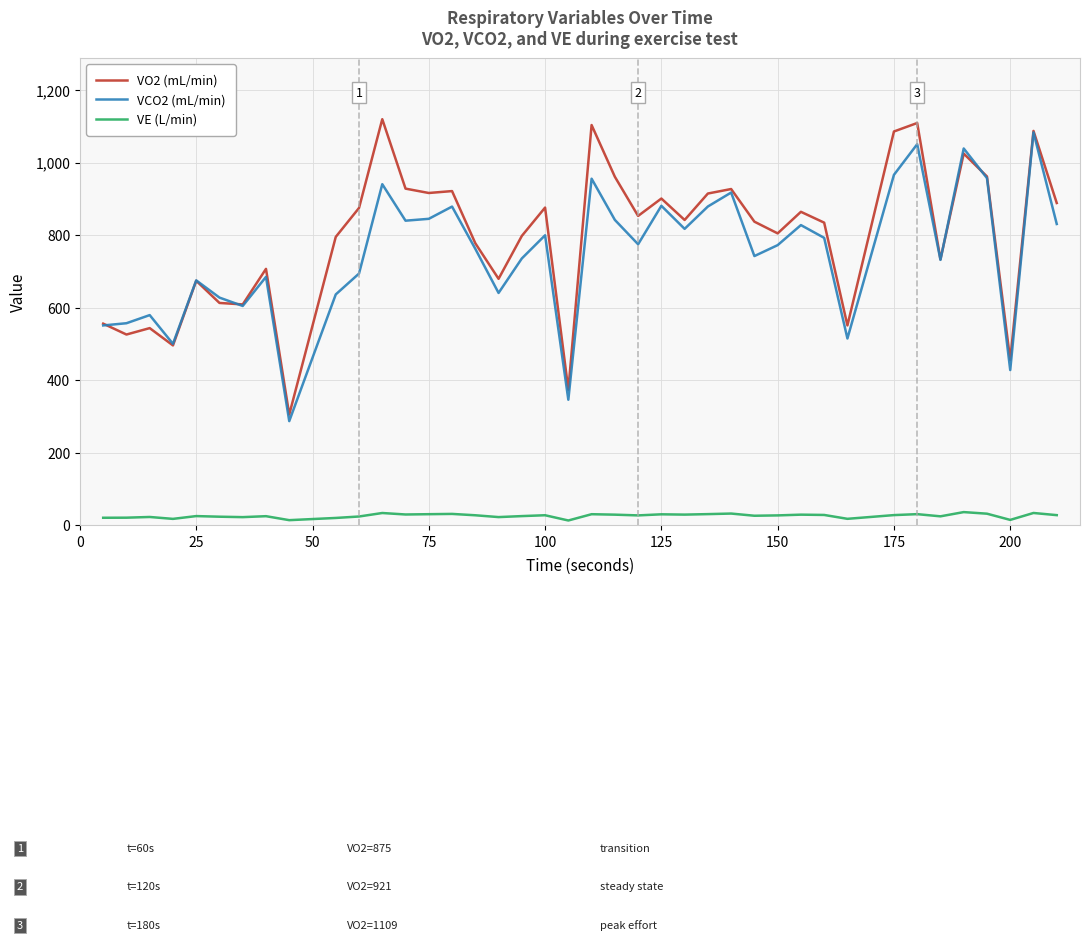

What is the smallest value displayed?

13.8